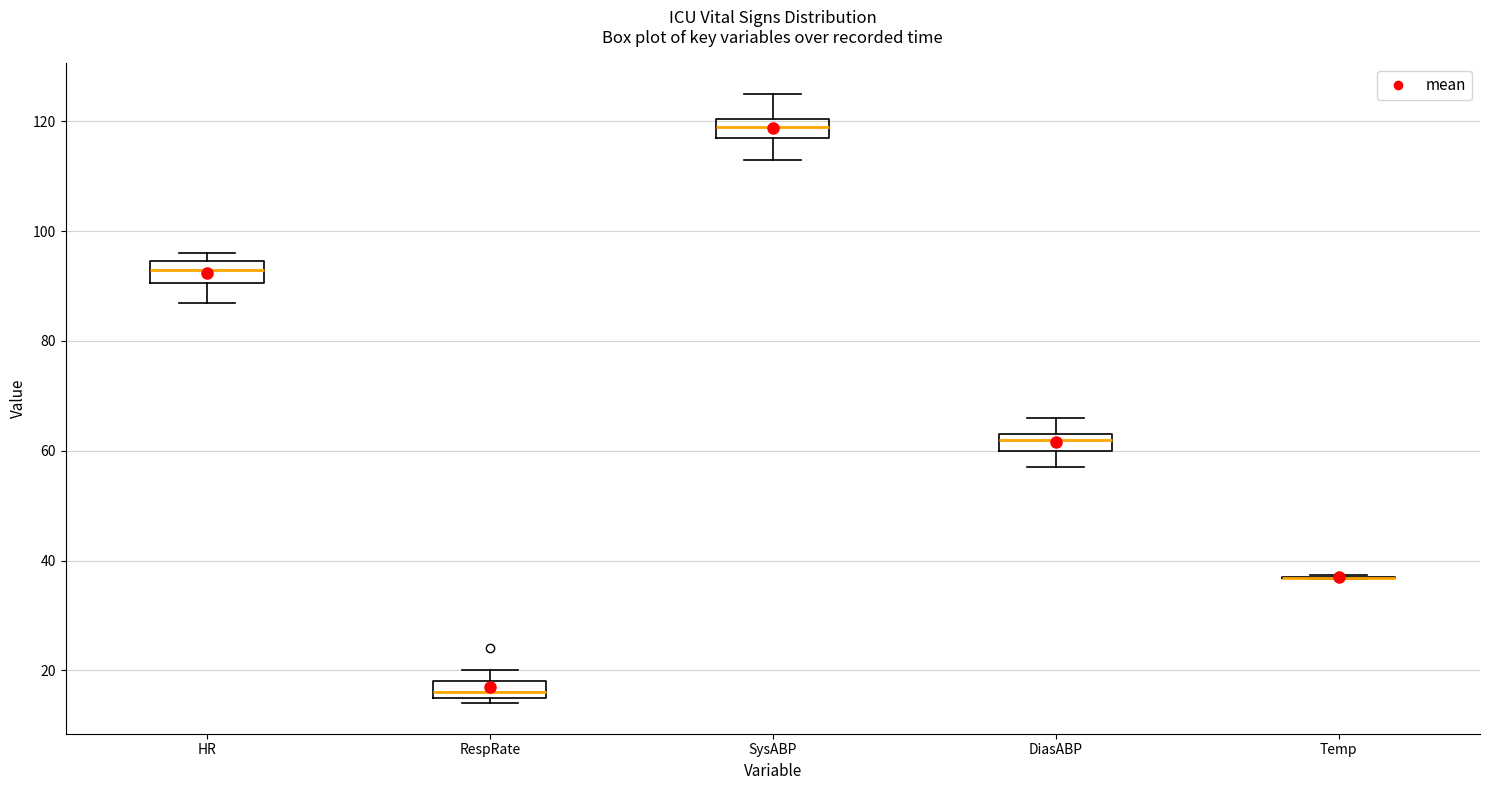

Where is the lower edge of the box for SysABP on the y-axis? The values are not printed on the chart, so give them approximately, as read against the axis.

118